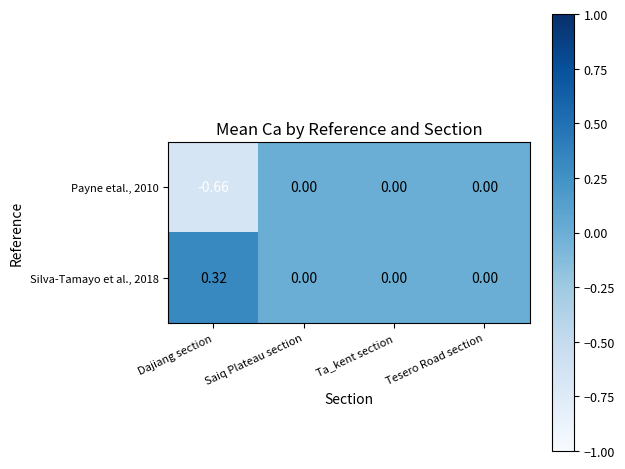

At which category does the chart reach its peak across all series?

Dajiang section